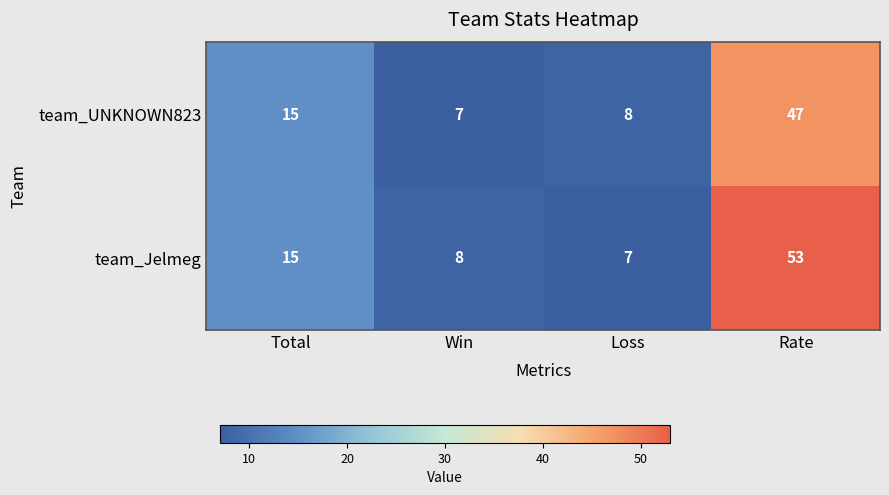

At which label does team_Jelmeg reach its peak?

Rate